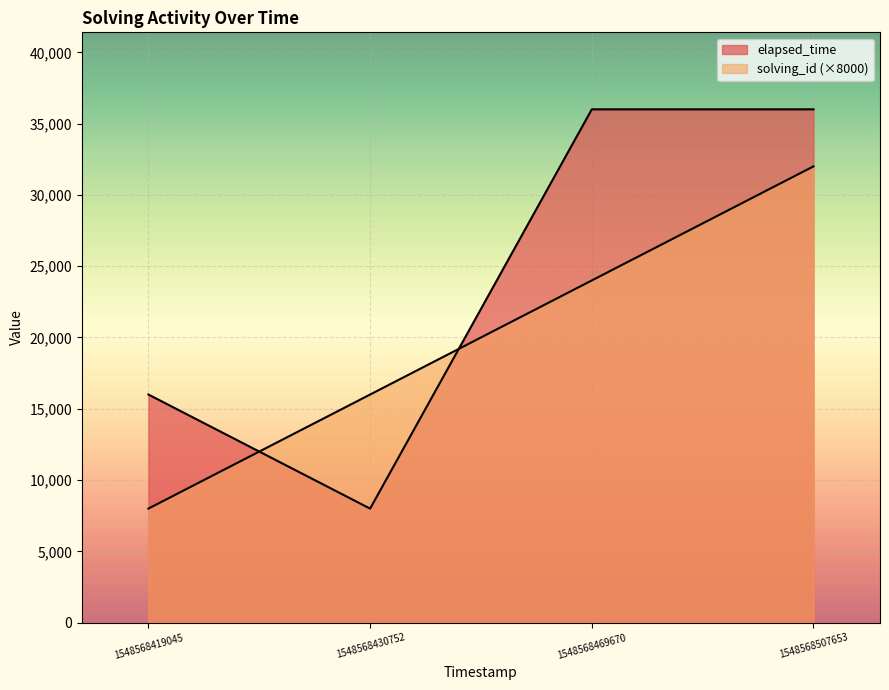

Is the value of solving_id at 1548568469670 greater than the value of elapsed_time at 1548568469670?

No